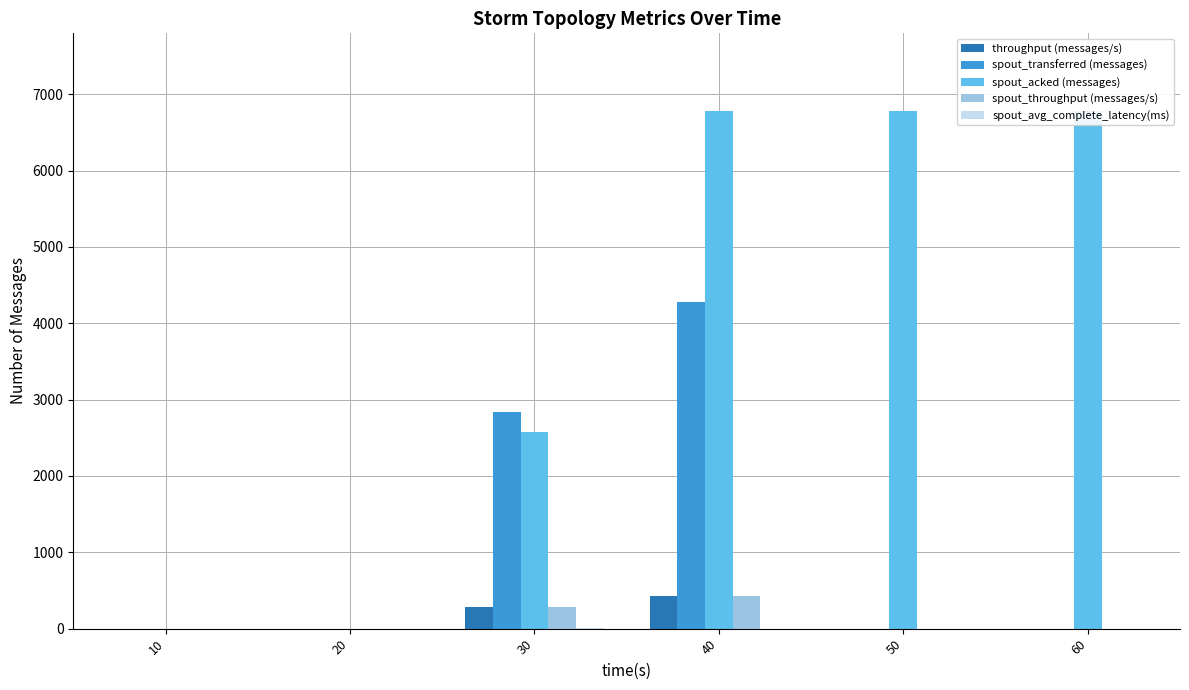

The spout_acked (messages) series shows -4412.2 at 20. True or false?

False